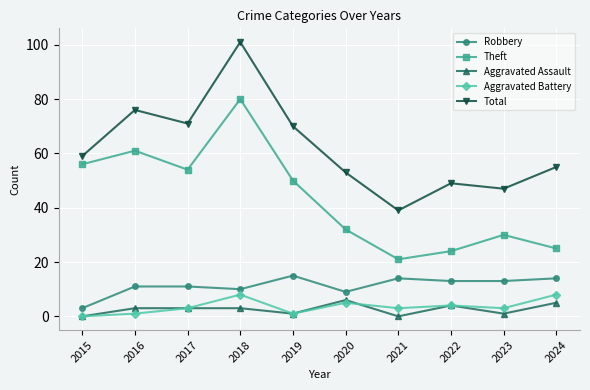

True or false: Total has a value of 122 at 2016.

False